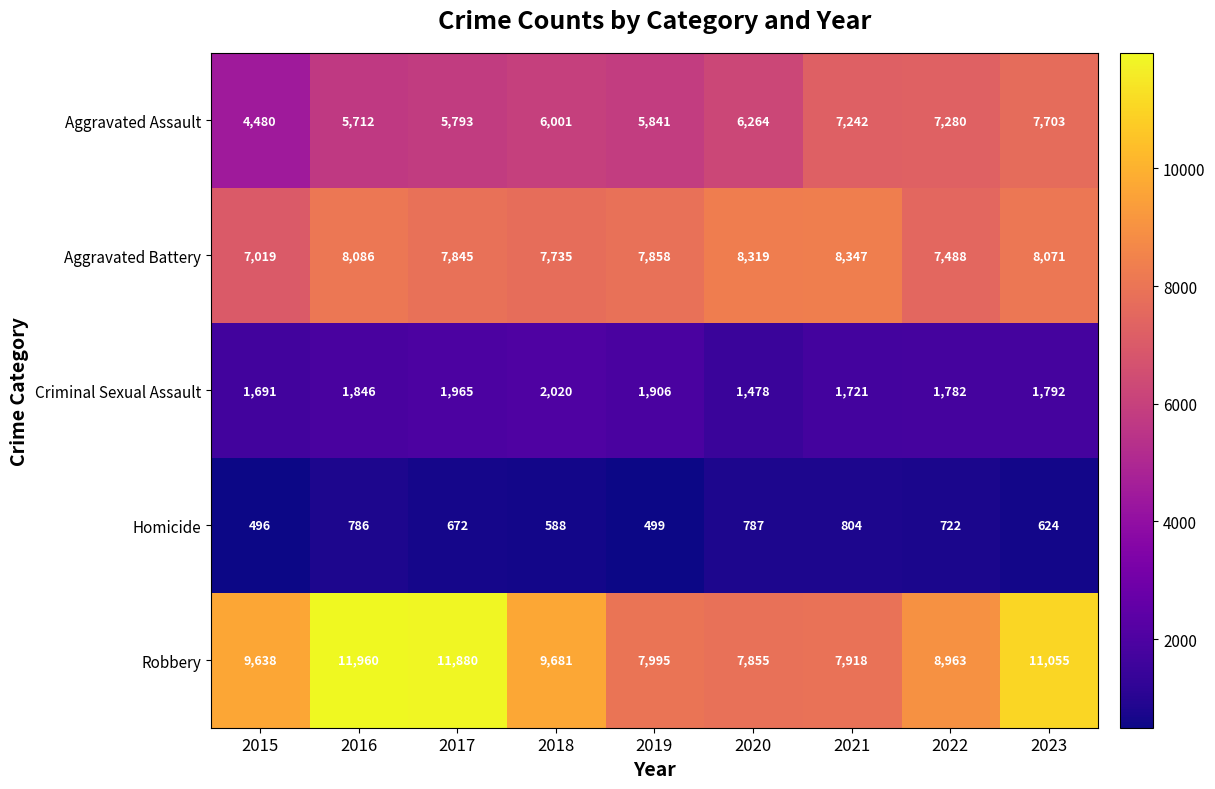

Is it true that Robbery equals 3717 at 2018?

False